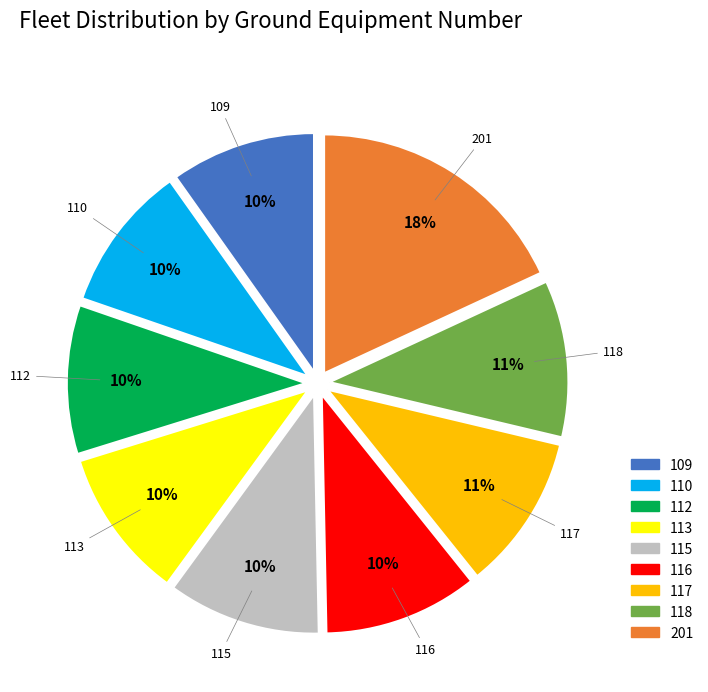

Is there a majority slice in this chart?

No